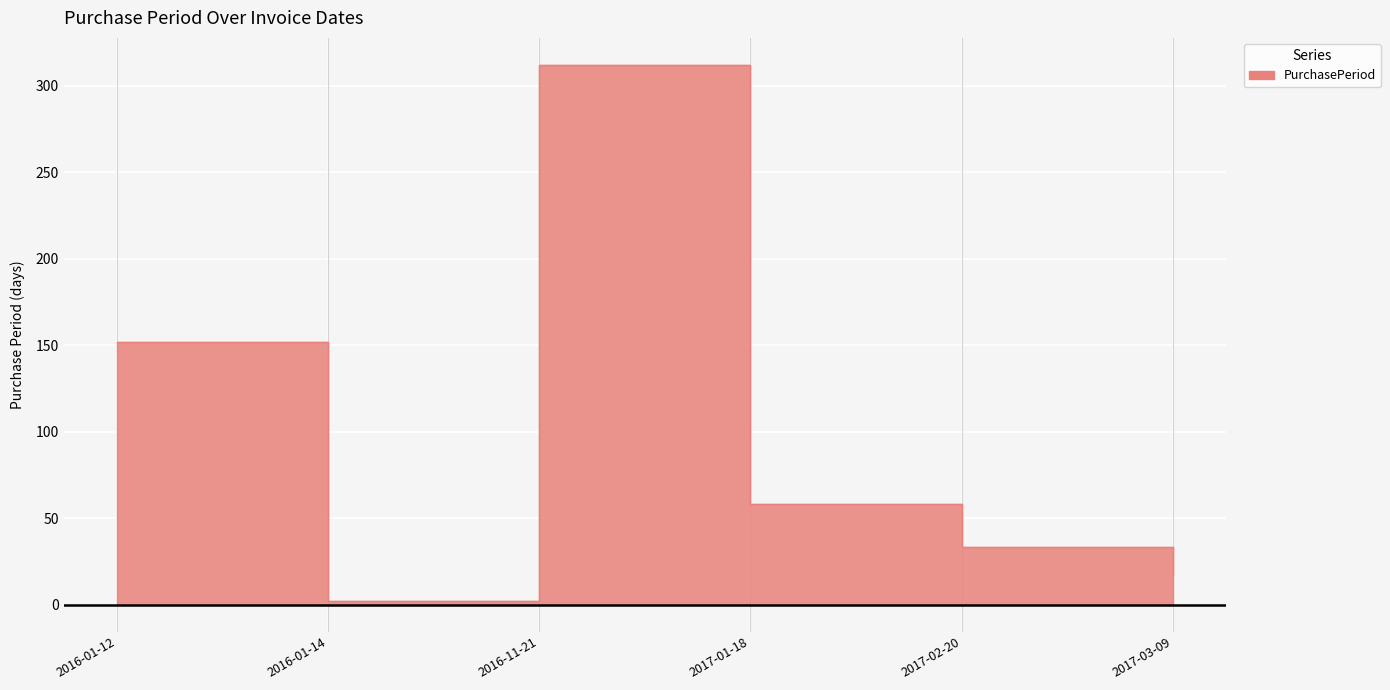

What is the change in value from 2016-11-21 to 2017-02-20?

-279